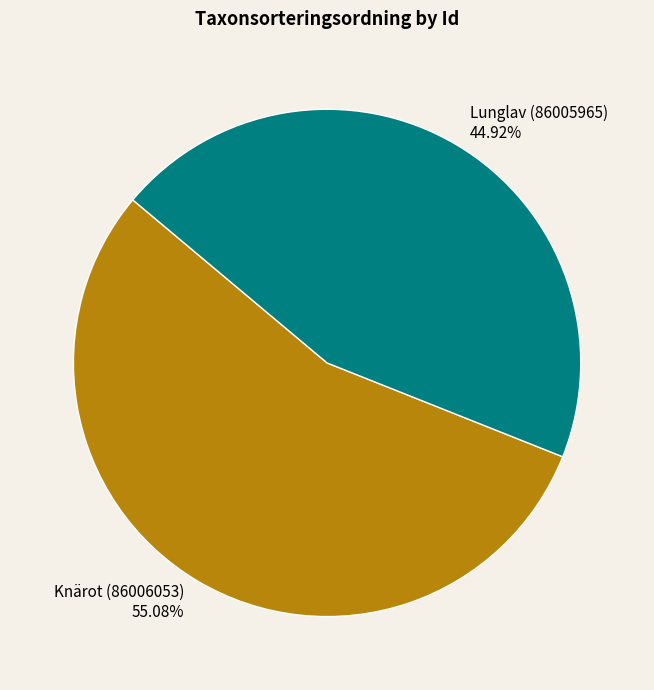

How many slices are in this pie chart?

2